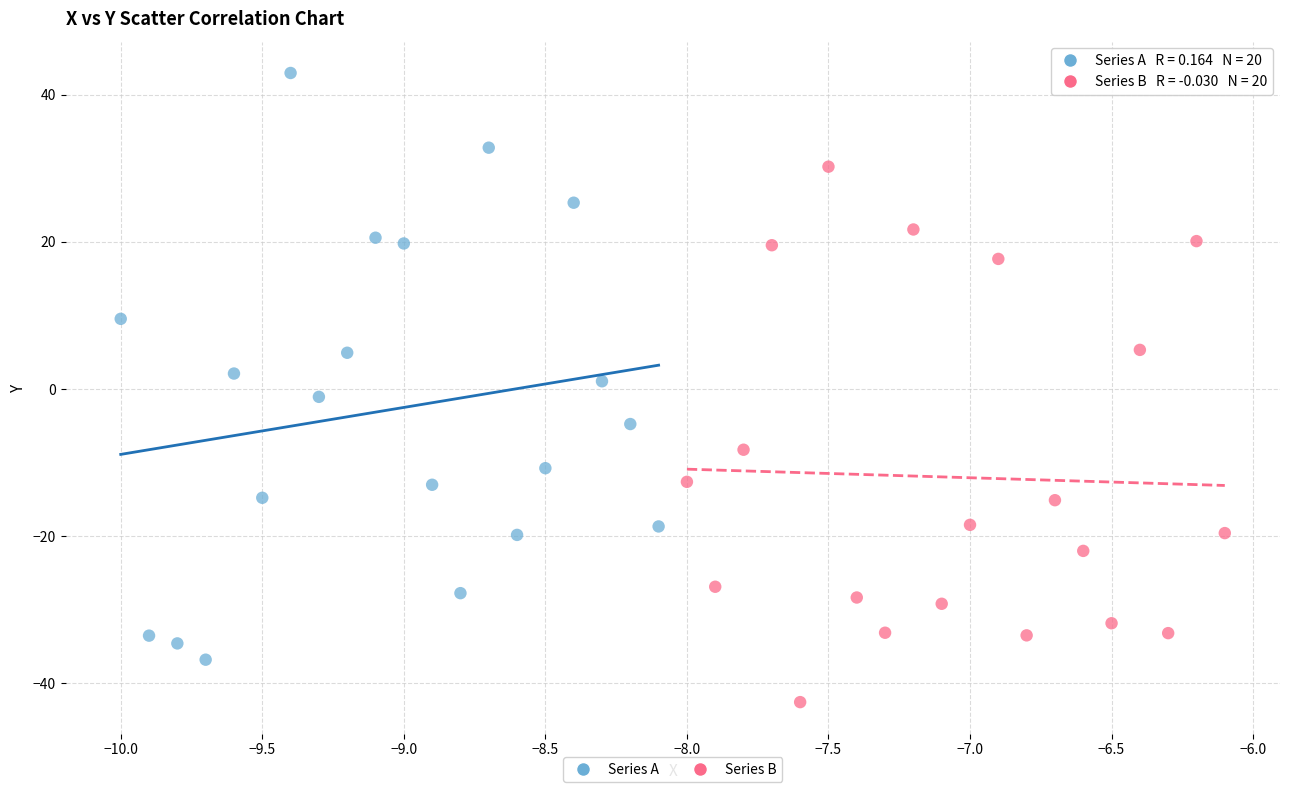

Which series contains the lowest Y value?

Series B